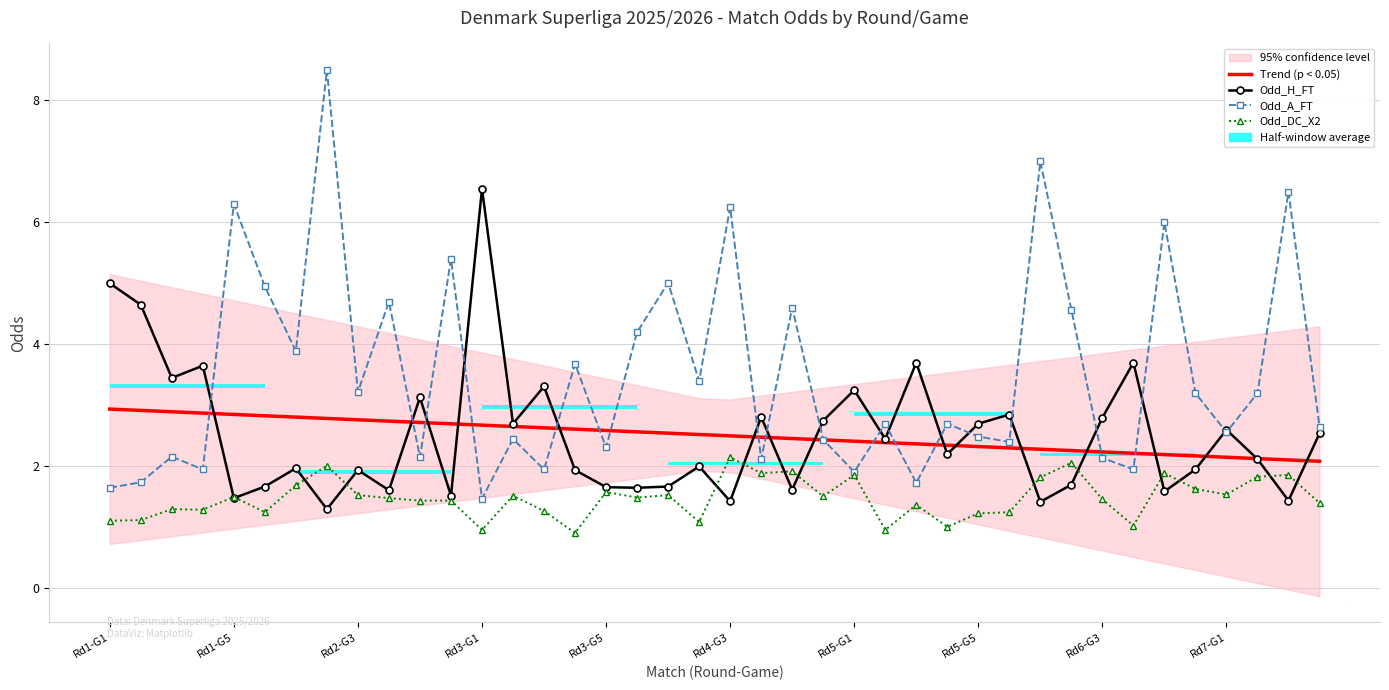

The Trend (p < 0.05) series shows 2.6 at 17. True or false?

True